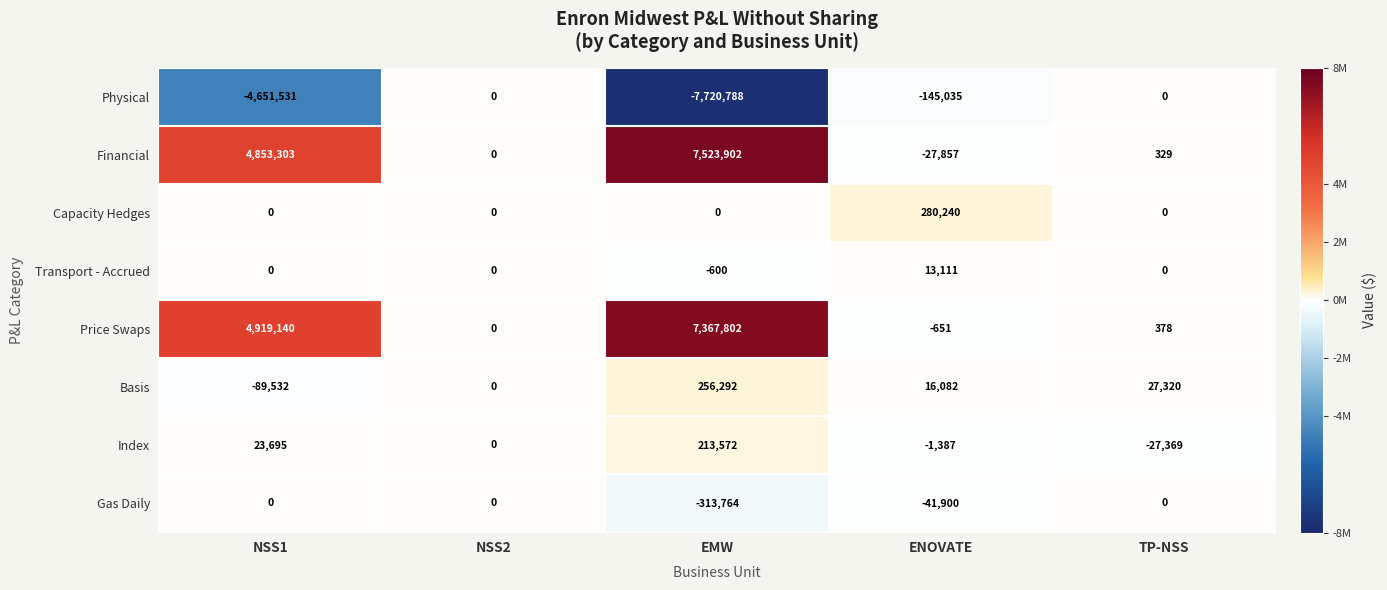

What is the spread (max minus min) of values at NSS1?

9570671